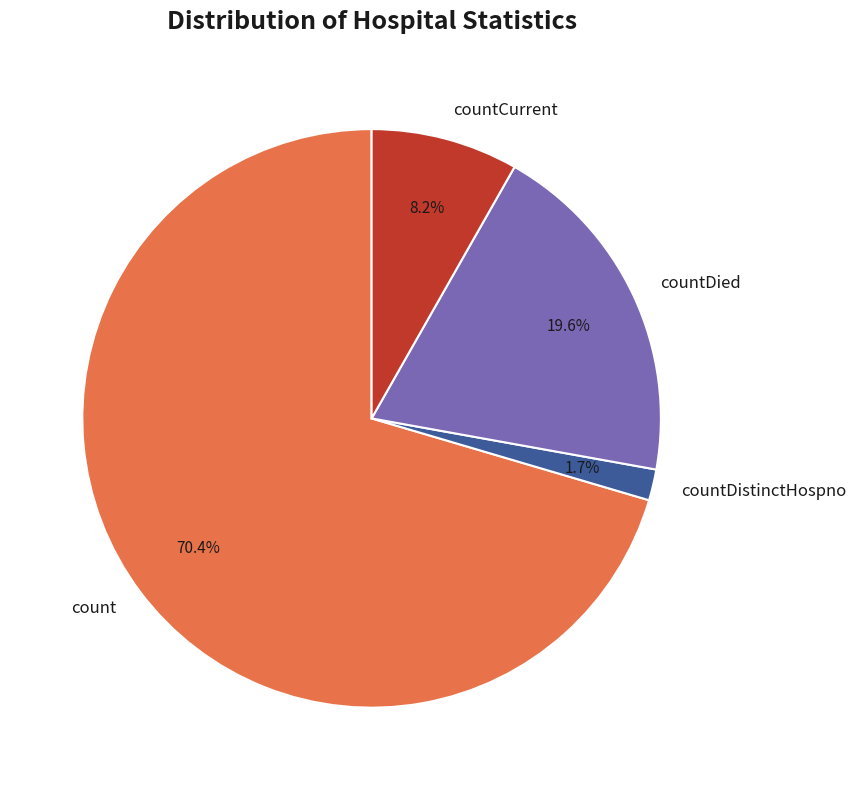

Is it true that countDied is 9% of the pie?

False